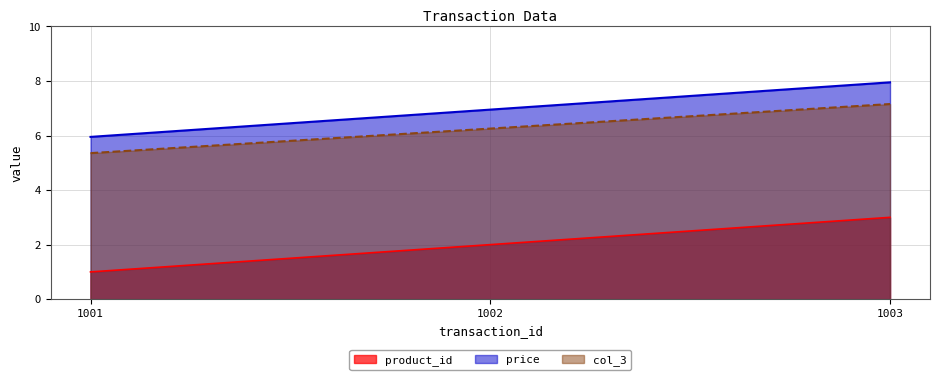

How many lines are shown in the chart?

3